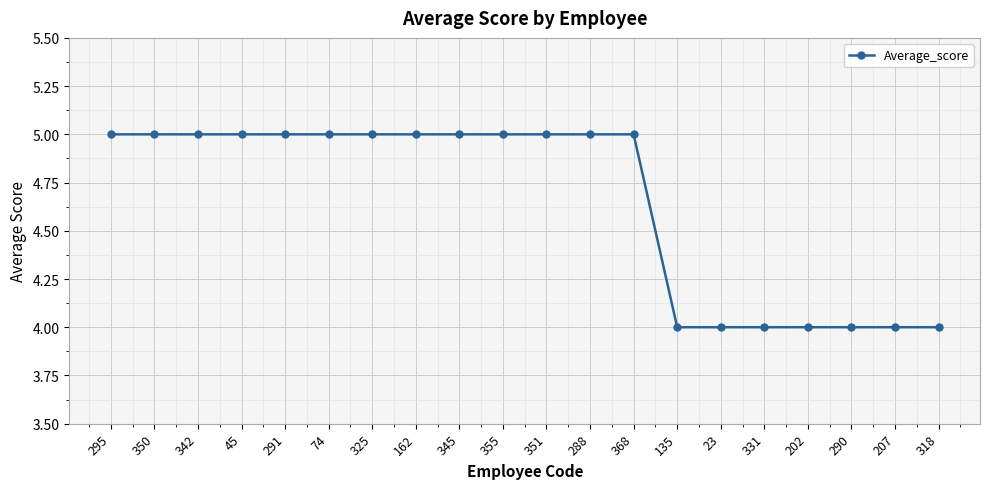

Is it true that the value at 351 is 8?

False